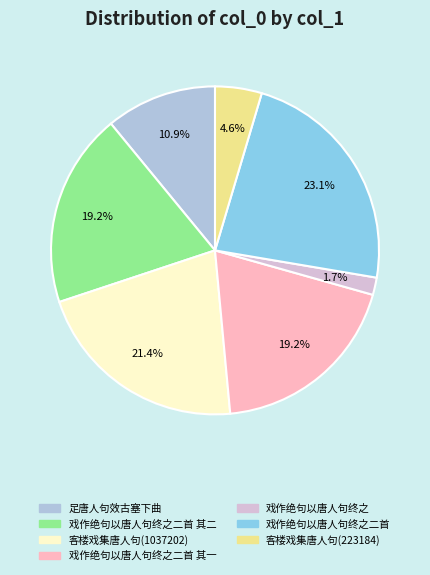

What is the largest slice in the pie chart?

戏作绝句以唐人句终之二首